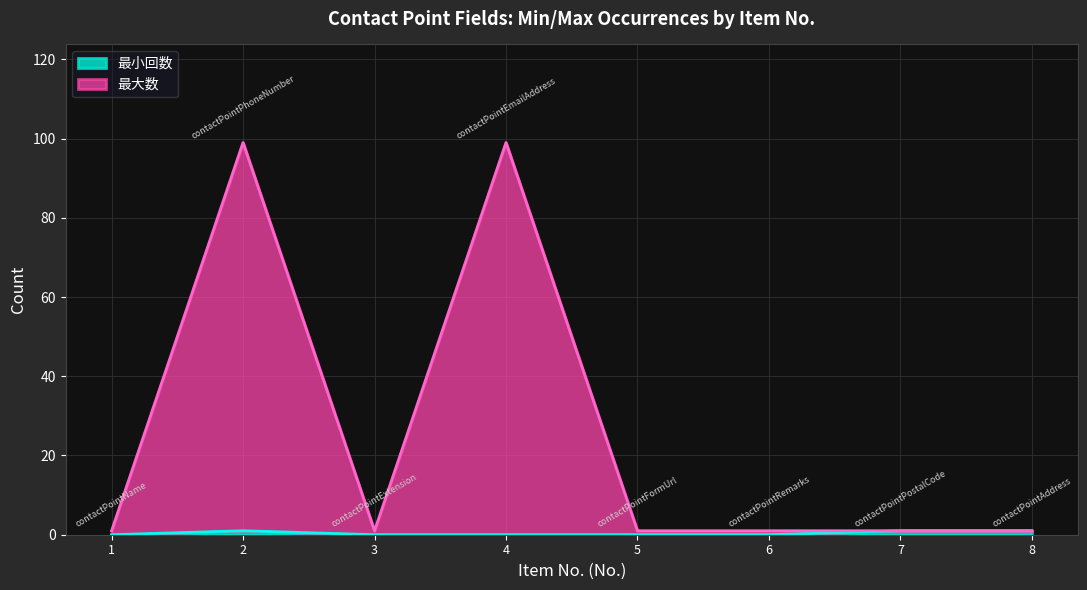

Reading right to left, transcribe all the data shown in this chart.

最小回数: 8=1	7=1	6=0	5=0	4=0	3=0	2=1	1=0
最大数_numeric: 8=1	7=1	6=1	5=1	4=99	3=1	2=99	1=1